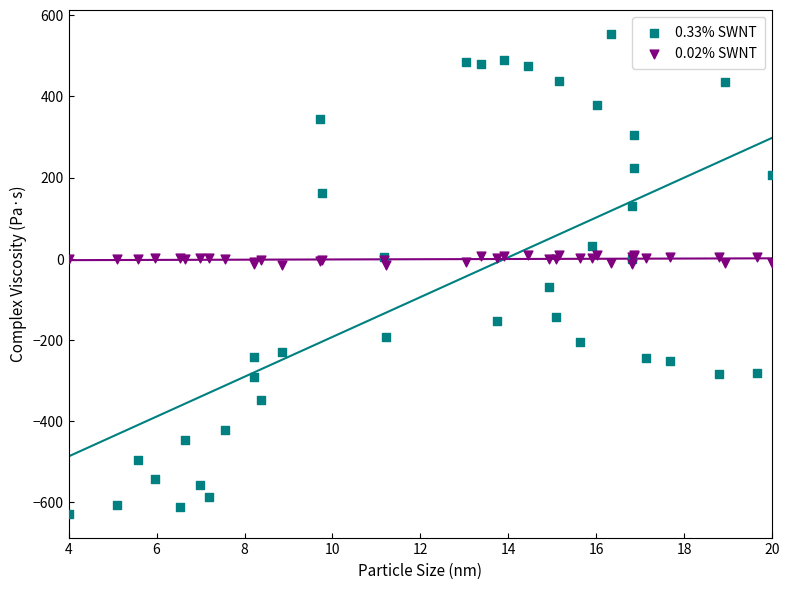

Which series contains the lowest Y value?

0.33% SWNT